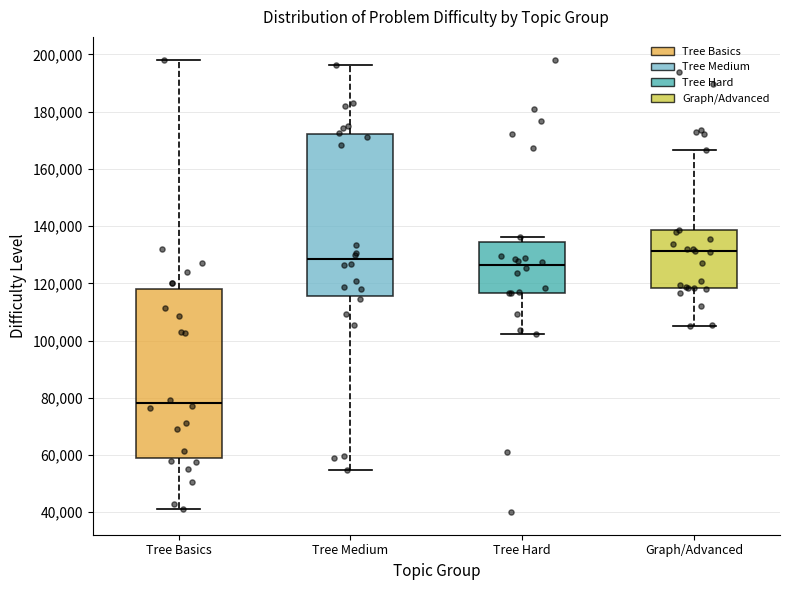

Reading left to right, read every box against the y-axis: the position of its median line, the range the box covers, and the ends of its whiskers. The values are not printed on the chart, so give them approximately, as read against the axis.

Tree Basics: median 78000, box 58000 to 118000, whiskers 40000 to 198000
Tree Medium: median 128000, box 116000 to 172000, whiskers 54000 to 196000
Tree Hard: median 126000, box 116000 to 134000, whiskers 102000 to 136000
Graph/Advanced: median 132000, box 118000 to 138000, whiskers 106000 to 166000